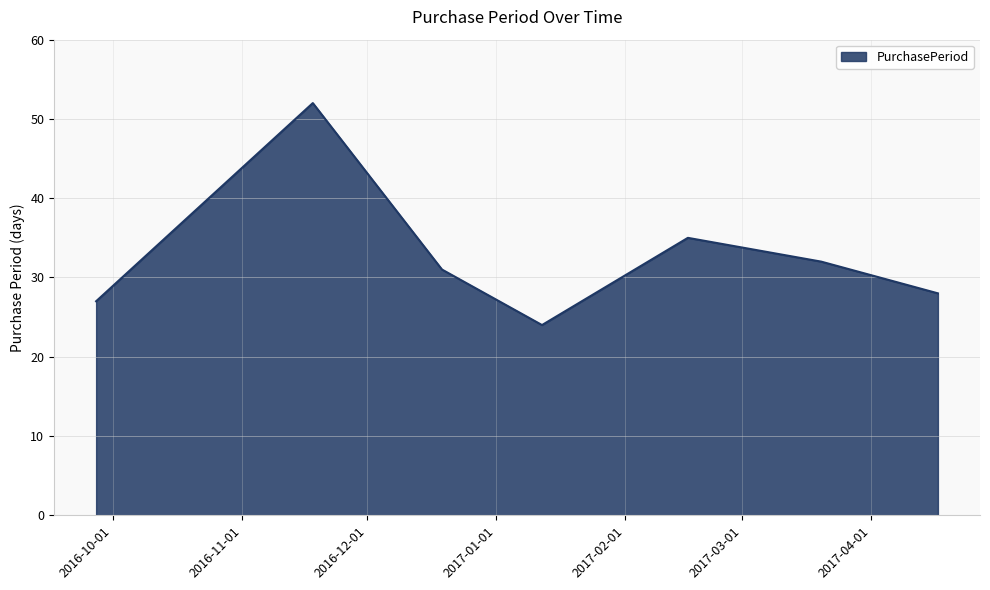

What is the greatest value displayed?

52